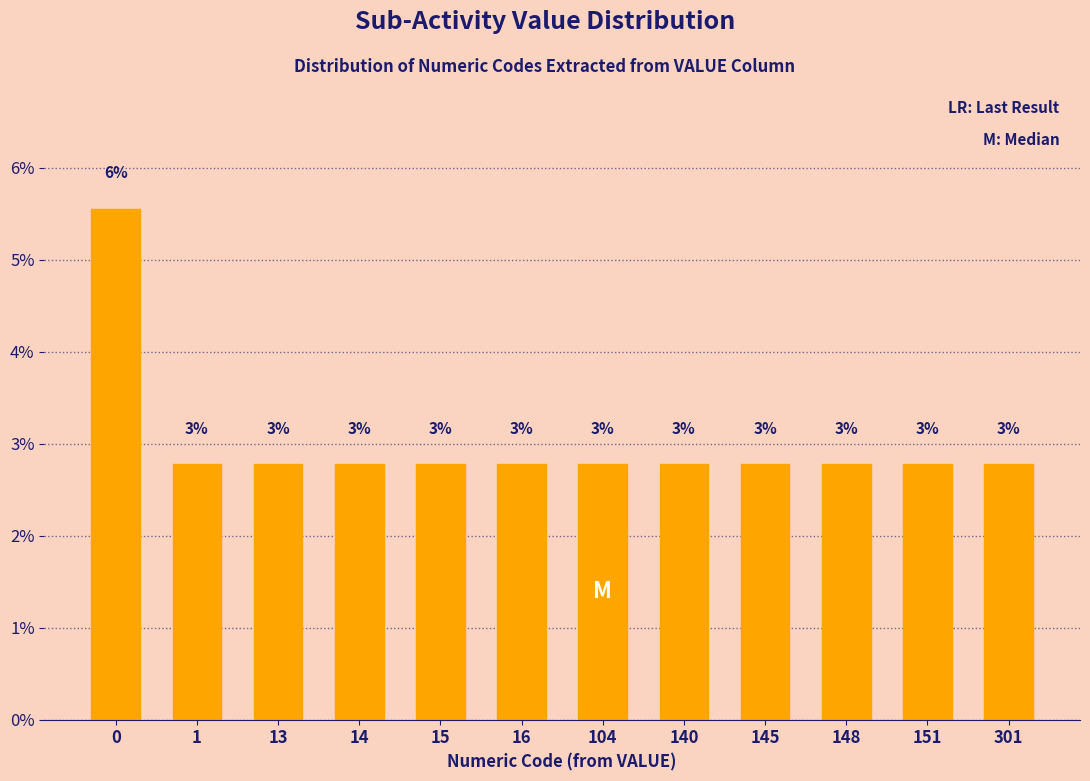

How many bars are there in total?

12